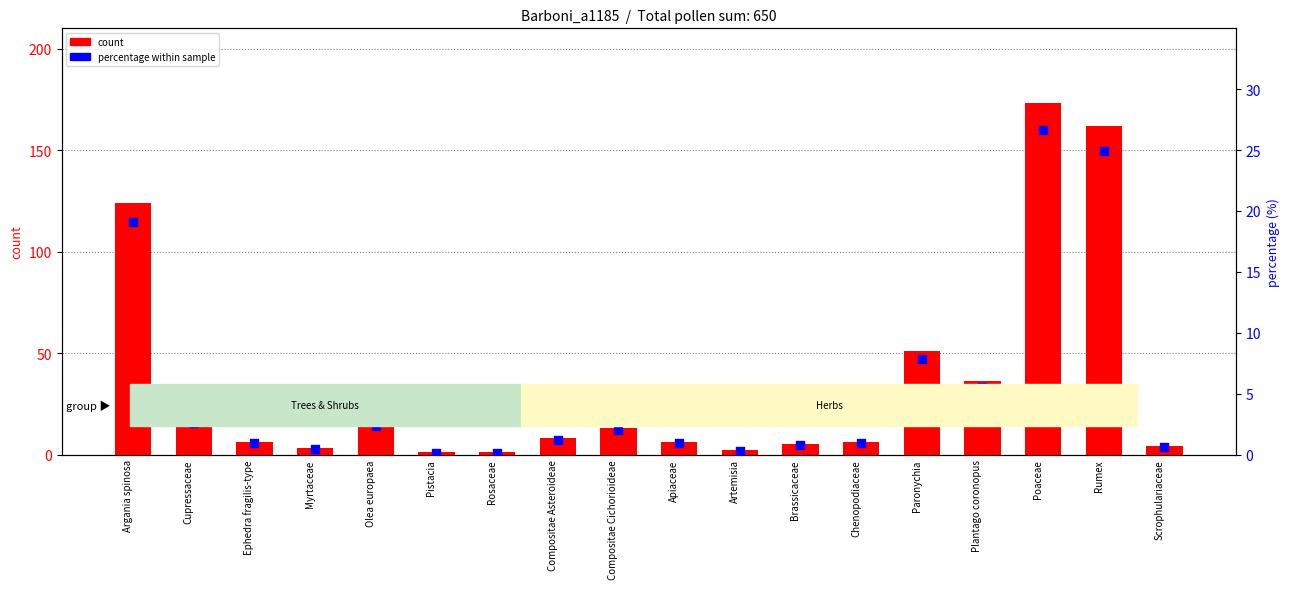

Which series contains the lowest Y value?

percentage